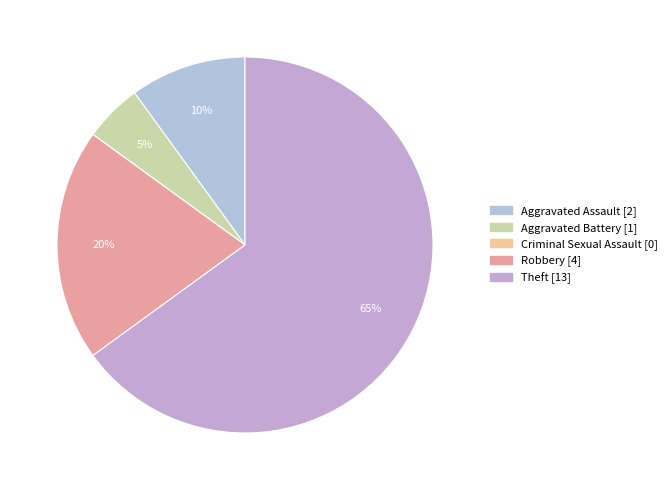

Is there any slice that represents more than half of the pie?

Yes